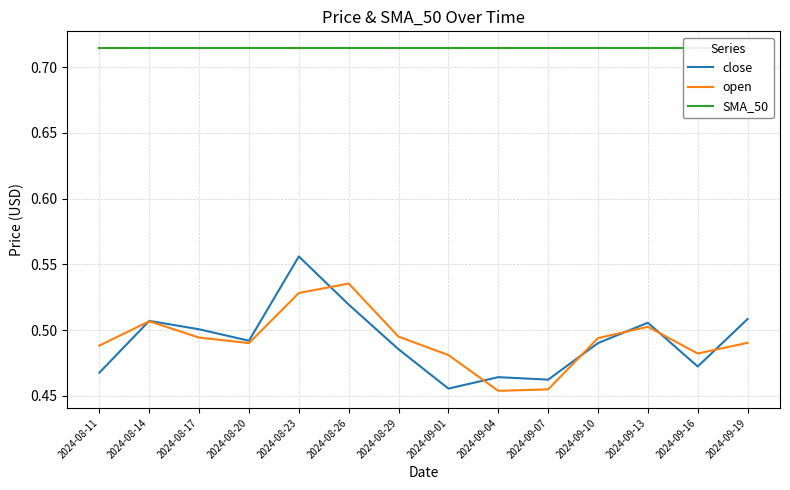

What is the spread (max minus min) of values at 2024-08-14?

0.2